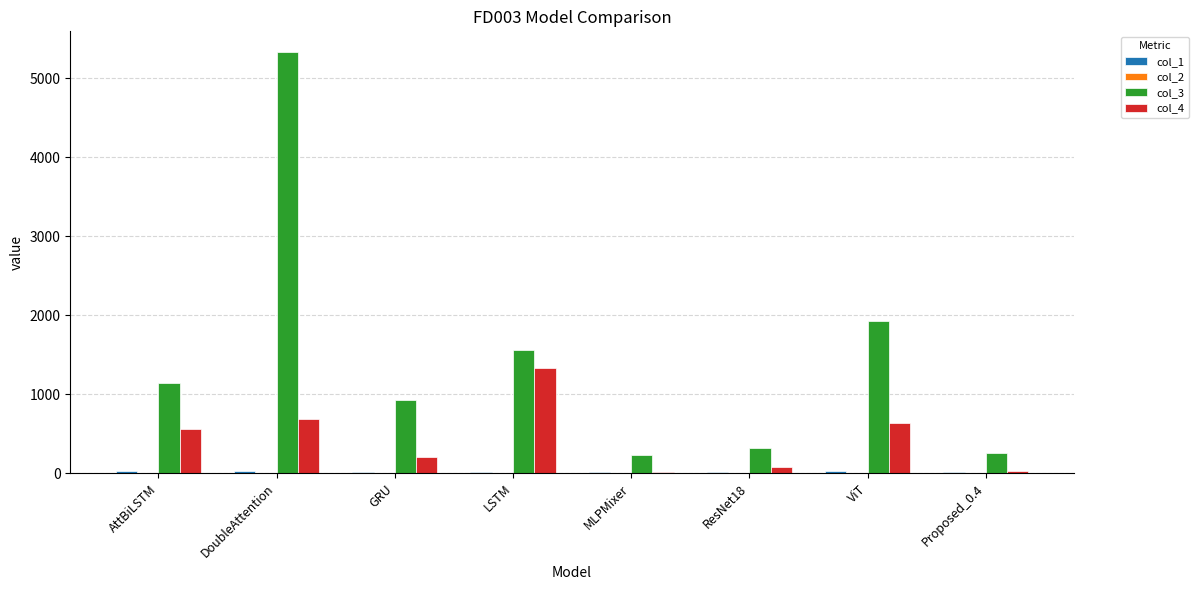

The value of col_3 at DoubleAttention is 2917.6. True or false?

False